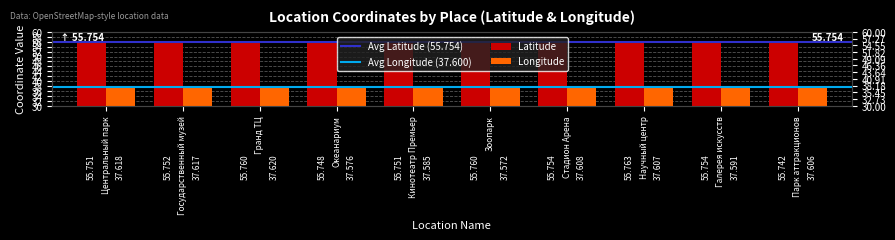

True or false: longitude has a value of 57.4 at Центральный парк.

False